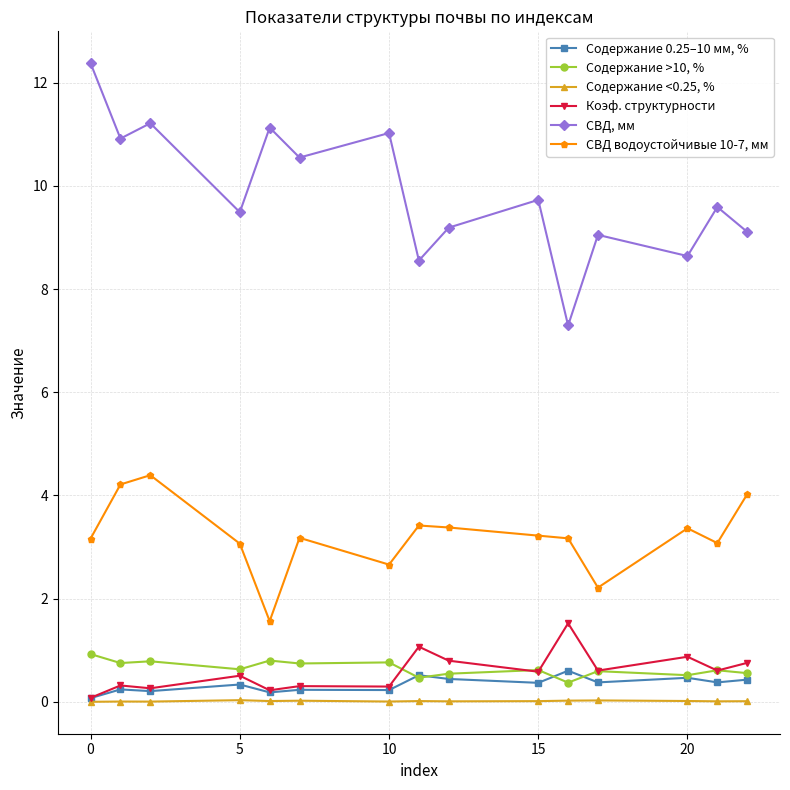

At how many categories does at least one series exceed 7?

15